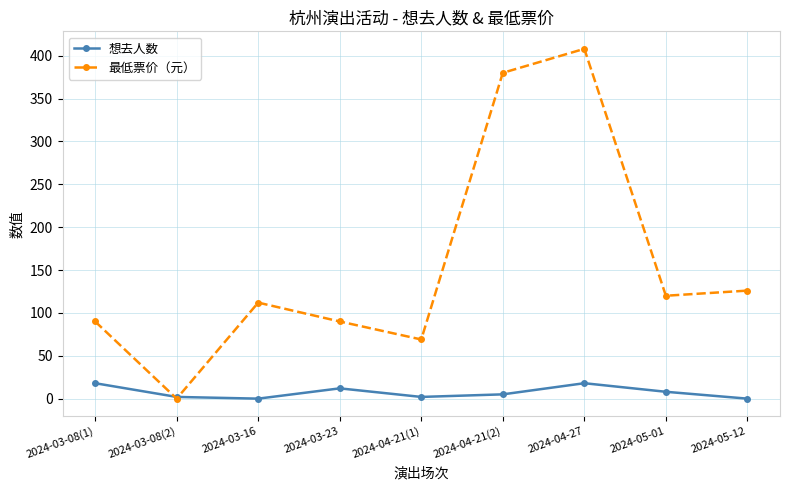

Reading left to right, extract all data points from this chart.

想去人数: 2024-03-08(1)=18	2024-03-08(2)=2	2024-03-16=0	2024-03-23=12	2024-04-21(1)=2	2024-04-21(2)=5	2024-04-27=18	2024-05-01=8	2024-05-12=0
最低票价（元）: 2024-03-08(1)=90	2024-03-08(2)=0	2024-03-16=112	2024-03-23=90	2024-04-21(1)=69	2024-04-21(2)=380	2024-04-27=408	2024-05-01=120	2024-05-12=126